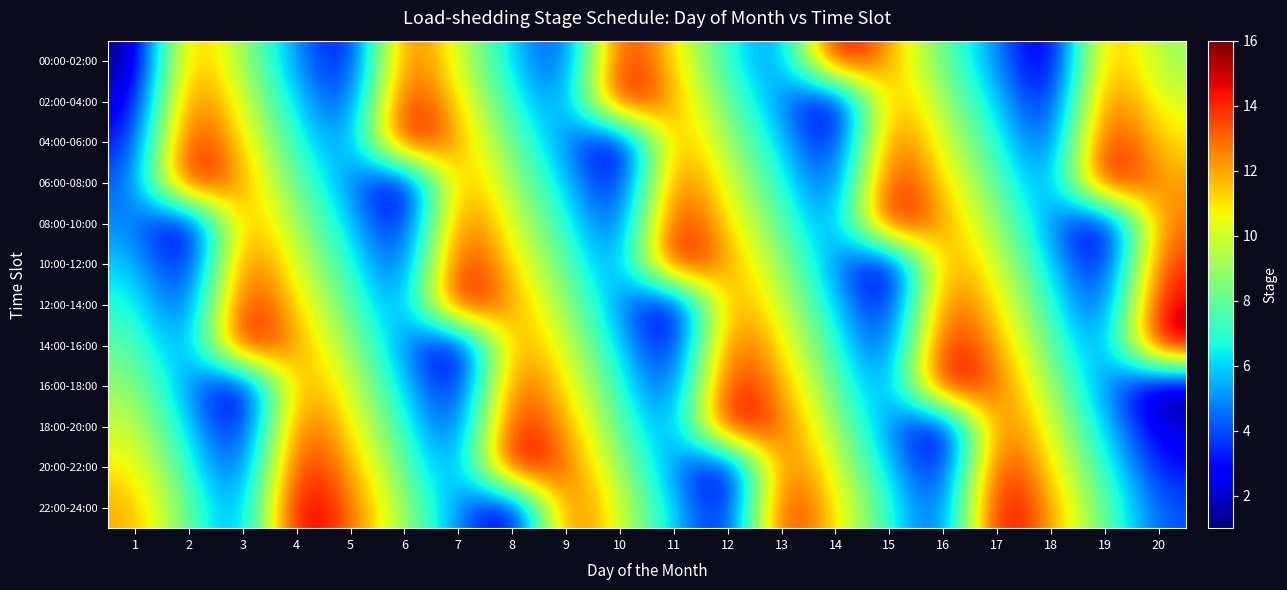

Reading left to right, list all the values displayed in this chart.

00:00-02:00: 1=1	2=13	3=9	4=5	5=2	6=14	7=10	8=6	9=3	10=15	11=11	12=7	13=4	14=16	15=12	16=8	17=5	18=1	19=13	20=9
02:00-04:00: 1=2	2=14	3=10	4=6	5=3	6=15	7=11	8=7	9=4	10=16	11=12	12=8	13=5	14=1	15=13	16=9	17=6	18=2	19=14	20=10
04:00-06:00: 1=3	2=15	3=11	4=7	5=4	6=16	7=12	8=8	9=5	10=1	11=13	12=9	13=6	14=2	15=14	16=10	17=7	18=3	19=15	20=11
06:00-08:00: 1=4	2=16	3=12	4=8	5=5	6=1	7=13	8=9	9=6	10=2	11=14	12=10	13=7	14=3	15=15	16=11	17=8	18=4	19=16	20=12
08:00-10:00: 1=5	2=1	3=13	4=9	5=6	6=2	7=14	8=10	9=7	10=3	11=15	12=11	13=8	14=4	15=16	16=12	17=9	18=5	19=1	20=13
10:00-12:00: 1=6	2=2	3=14	4=10	5=7	6=3	7=15	8=11	9=8	10=4	11=16	12=12	13=9	14=5	15=1	16=13	17=10	18=6	19=2	20=14
12:00-14:00: 1=7	2=3	3=15	4=11	5=8	6=4	7=16	8=12	9=9	10=5	11=1	12=13	13=10	14=6	15=2	16=14	17=11	18=7	19=3	20=15
14:00-16:00: 1=8	2=4	3=16	4=12	5=9	6=5	7=1	8=13	9=10	10=6	11=2	12=14	13=11	14=7	15=3	16=15	17=12	18=8	19=4	20=16
16:00-18:00: 1=9	2=5	3=1	4=13	5=10	6=6	7=2	8=14	9=11	10=7	11=3	12=15	13=12	14=8	15=4	16=16	17=13	18=9	19=5	20=1
18:00-20:00: 1=10	2=6	3=2	4=14	5=11	6=7	7=3	8=15	9=12	10=8	11=4	12=16	13=13	14=9	15=5	16=1	17=14	18=10	19=6	20=2
20:00-22:00: 1=11	2=7	3=3	4=15	5=12	6=8	7=4	8=16	9=13	10=9	11=5	12=1	13=14	14=10	15=6	16=2	17=15	18=11	19=7	20=3
22:00-24:00: 1=12	2=8	3=4	4=16	5=13	6=9	7=5	8=1	9=14	10=10	11=6	12=2	13=15	14=11	15=7	16=3	17=16	18=12	19=8	20=4